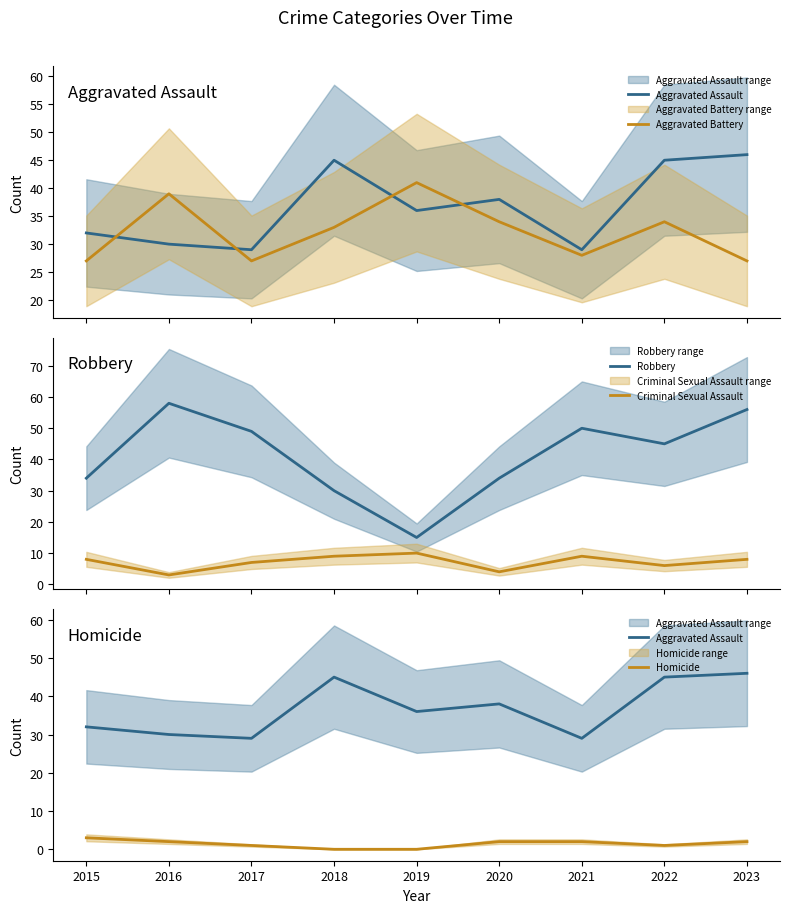

List the series in order of their peak value, highest first.

Robbery, Aggravated Assault, Aggravated Battery, Criminal Sexual Assault, Homicide